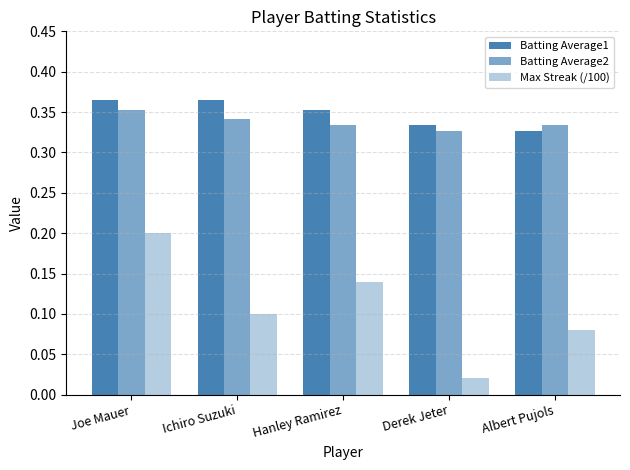

What is the spread (max minus min) of values at Ichiro Suzuki?

0.3